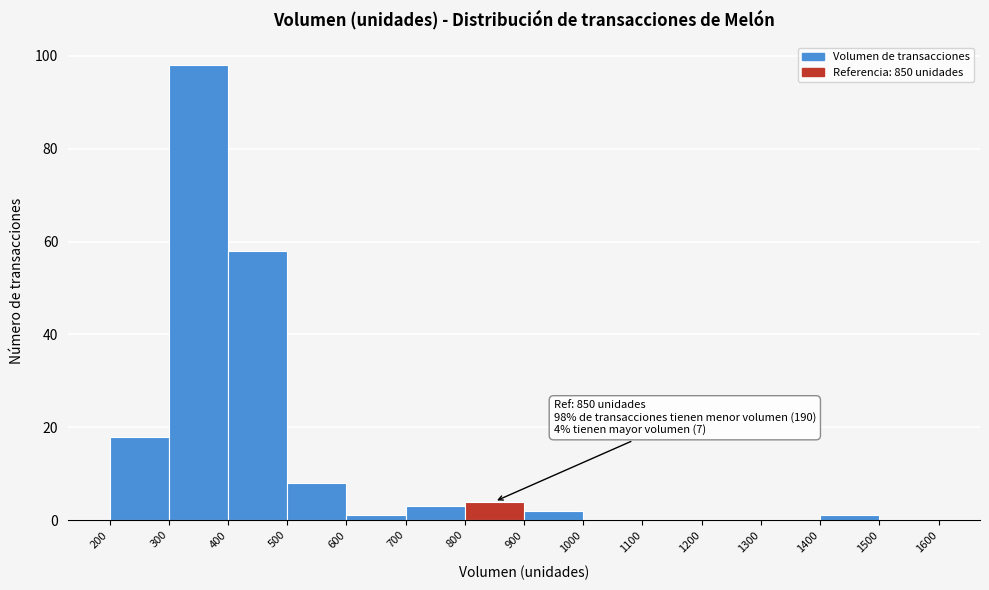

Over which range of the x-axis is the bar tallest?

300 to 400